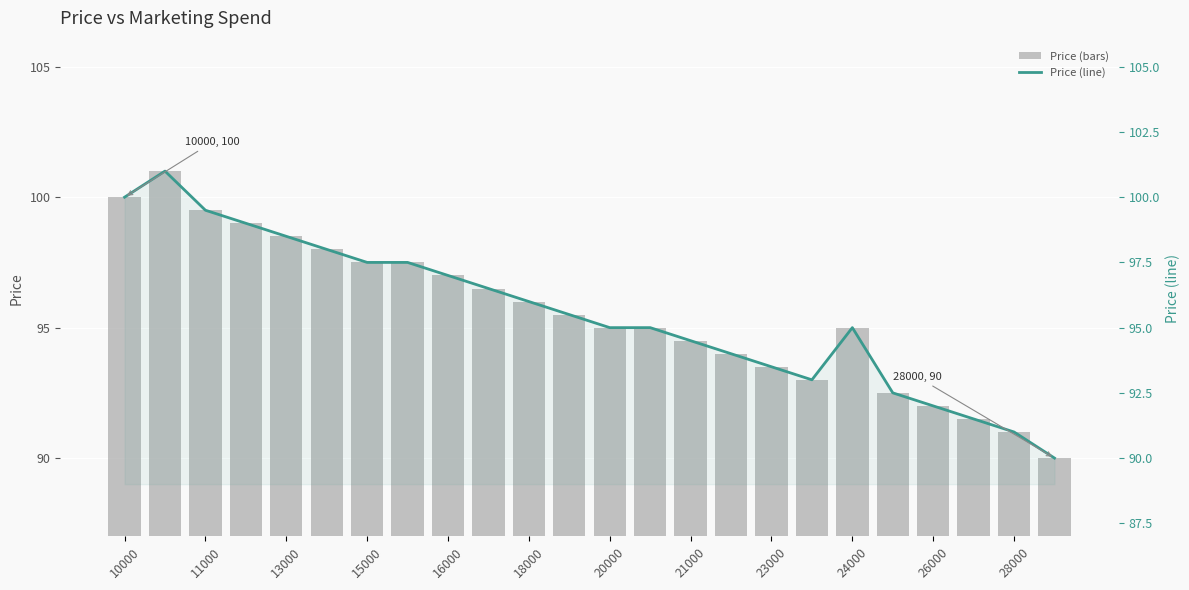

What is the value of the Price (line) bar at the 17th from the left?

93.5